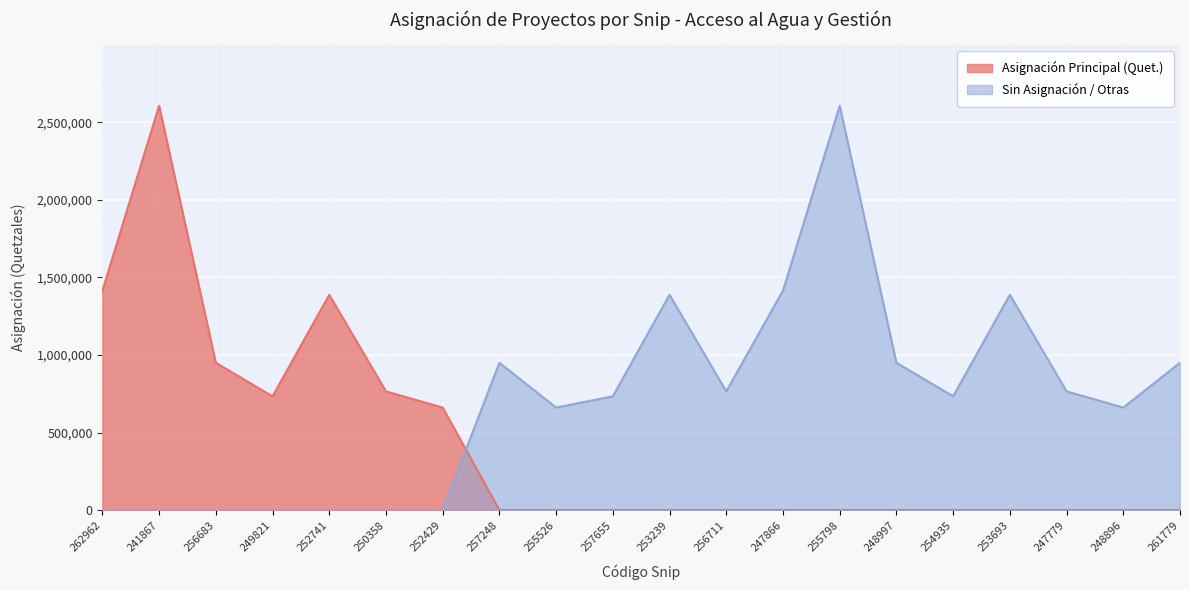

The Asignación Principal (Quet.) series shows -1402071 at 247866. True or false?

False